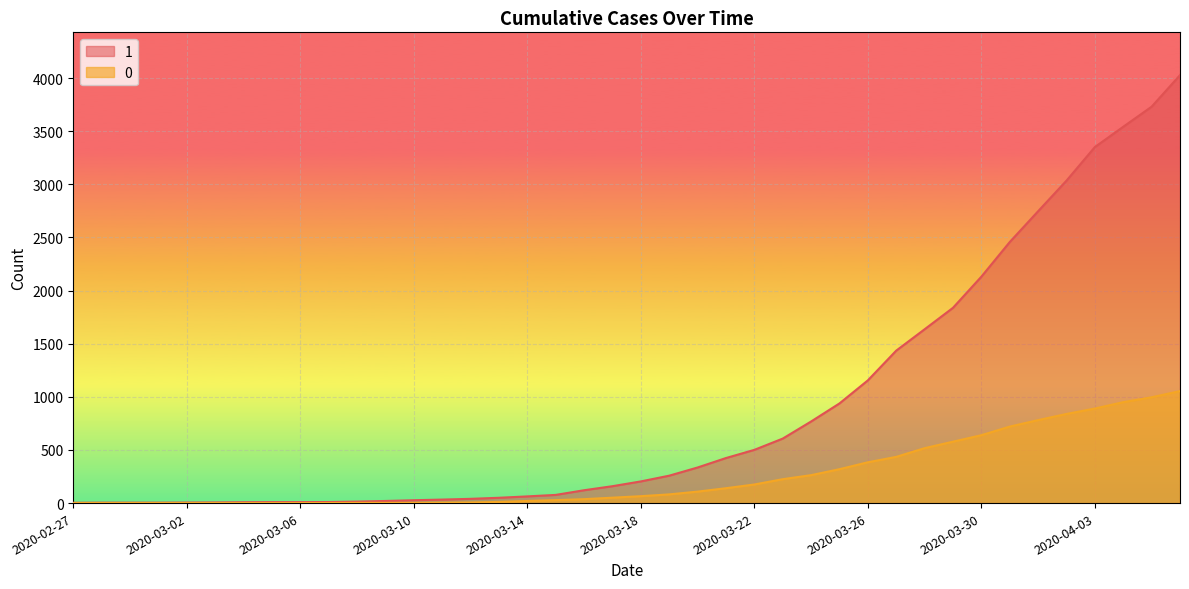

What position from the right is 2020-03-17?

21